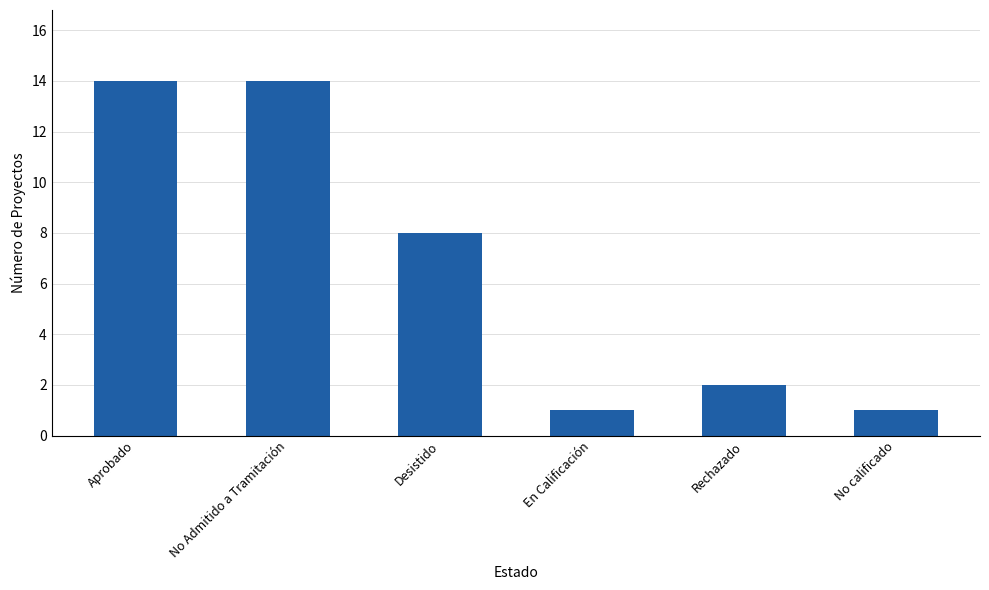

What is the value of the 3rd bar from the left?

8